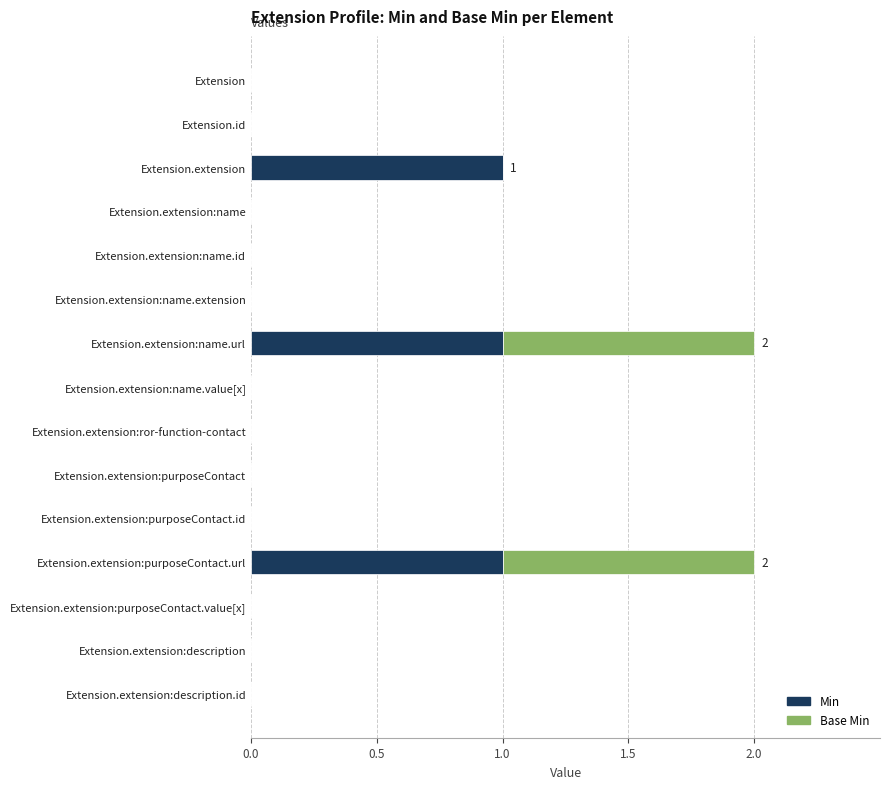

True or false: Min has a value of 0 at Extension.extension:name.value[x].

True